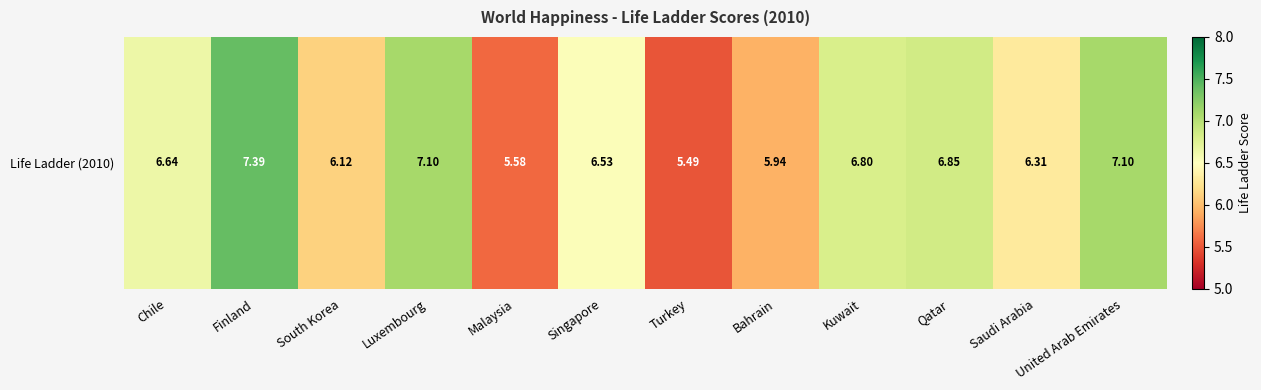

Count the number of values greater than 6.

9